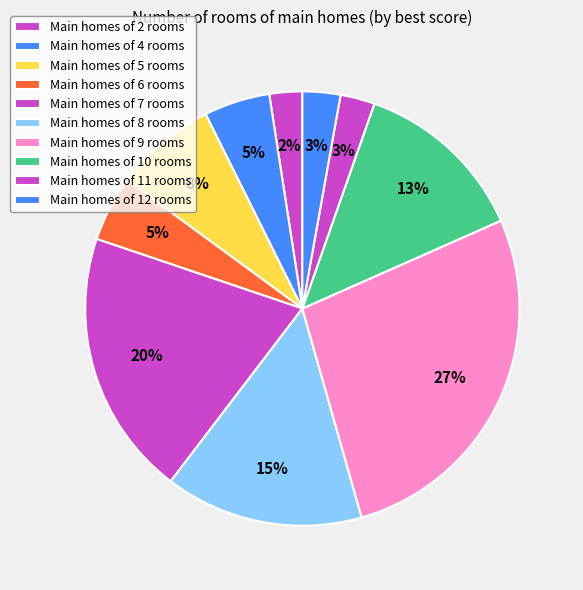

How many slices are in this pie chart?

10